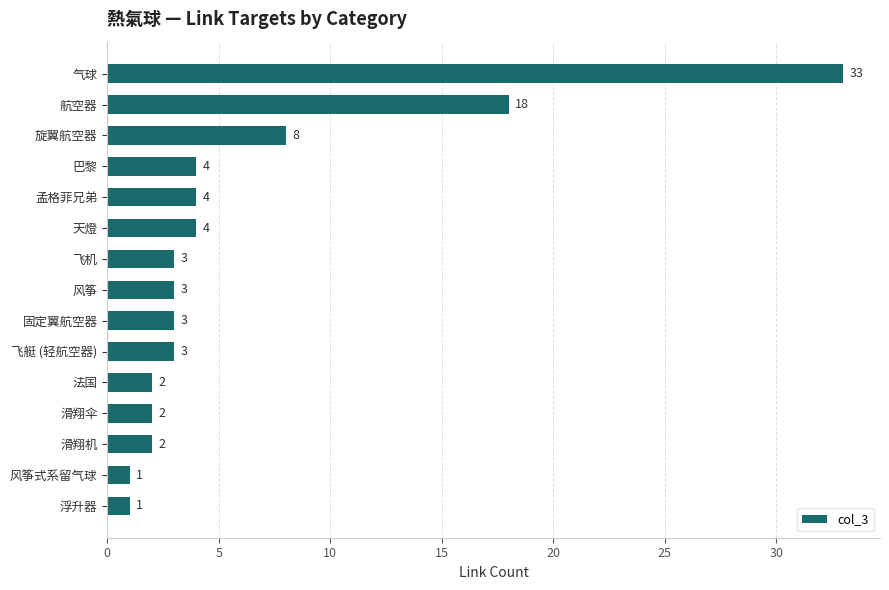

Reading top to bottom, what are all the values shown in this chart?

气球=33	航空器=18	旋翼航空器=8	巴黎=4	孟格菲兄弟=4	天燈=4	飞机=3	风筝=3	固定翼航空器=3	飞艇 (轻航空器)=3	法国=2	滑翔伞=2	滑翔机=2	风筝式系留气球=1	浮升器=1